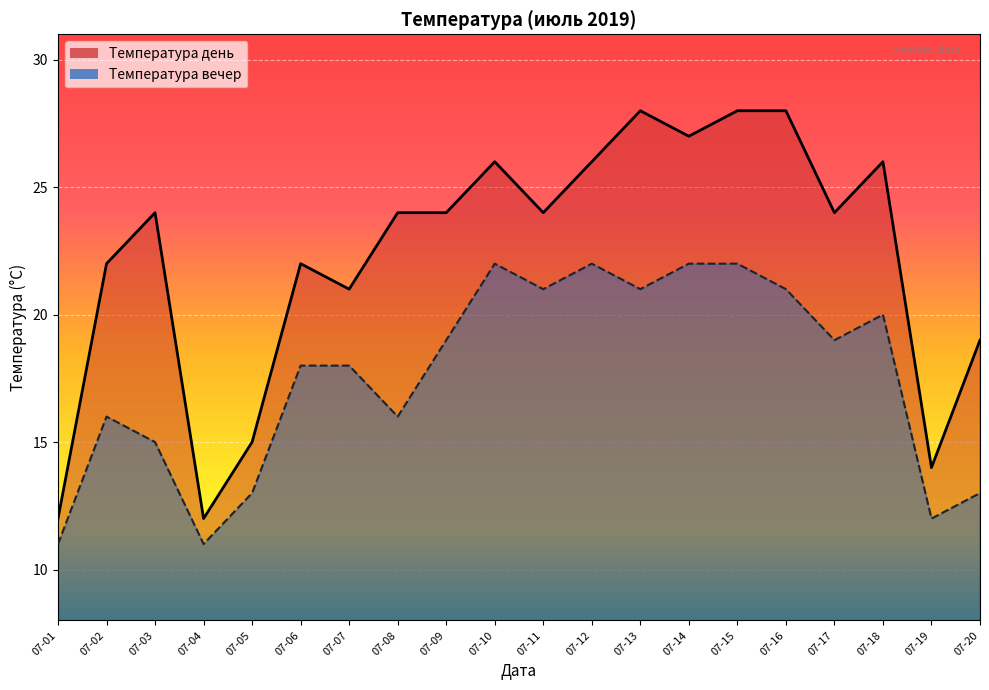

What is the minimum value shown in the chart?

11